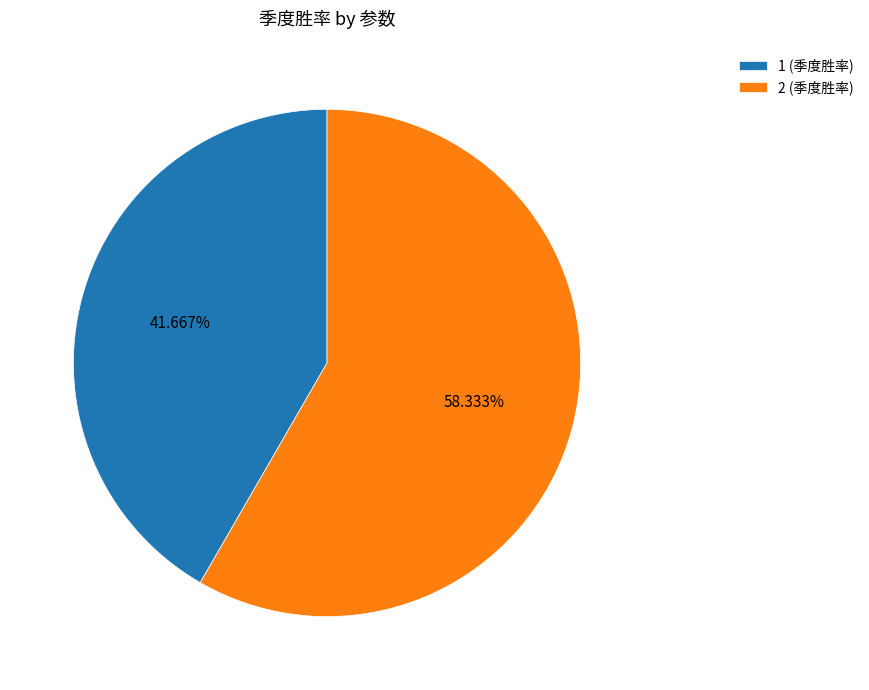

How many slices are in this pie chart?

2